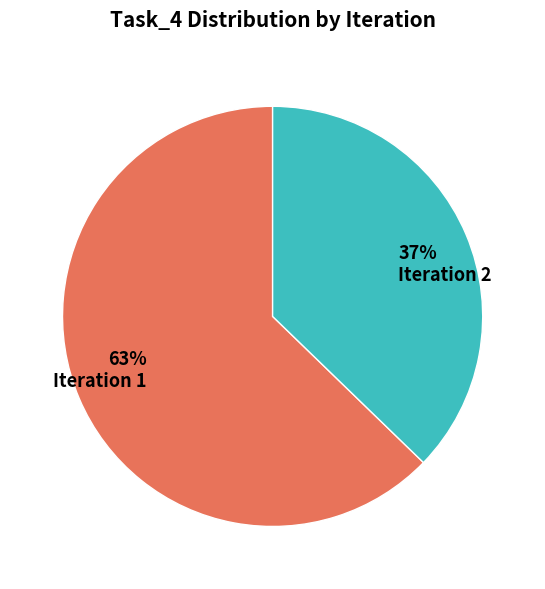

Rank the categories by value from highest to lowest.

63% Iteration 1, 37% Iteration 2